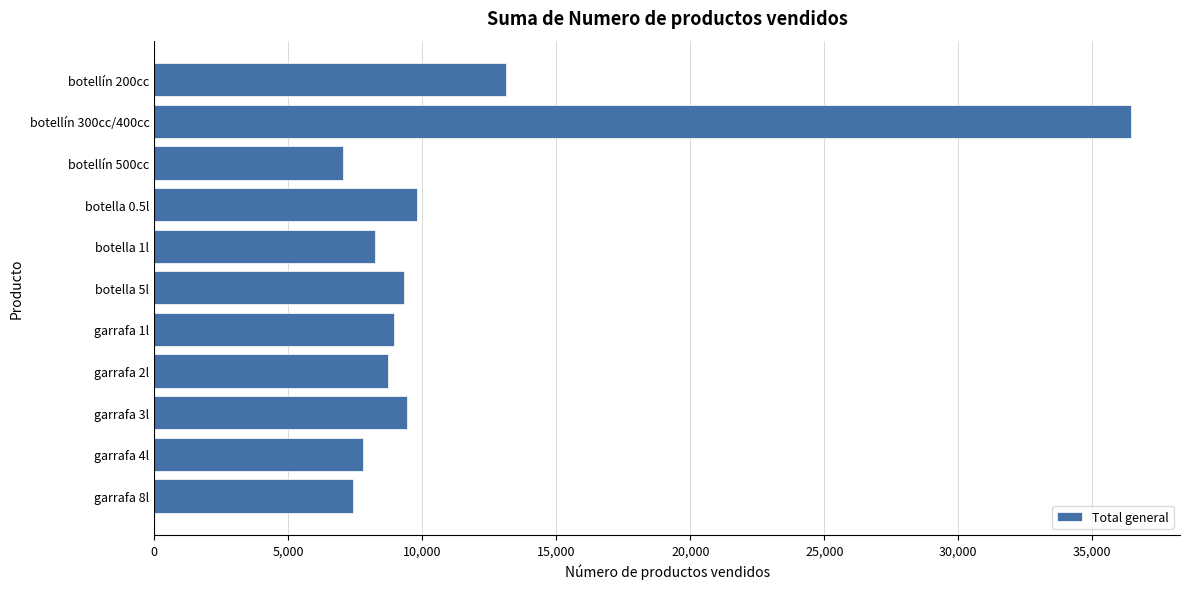

How many data points are less than 8943?

5